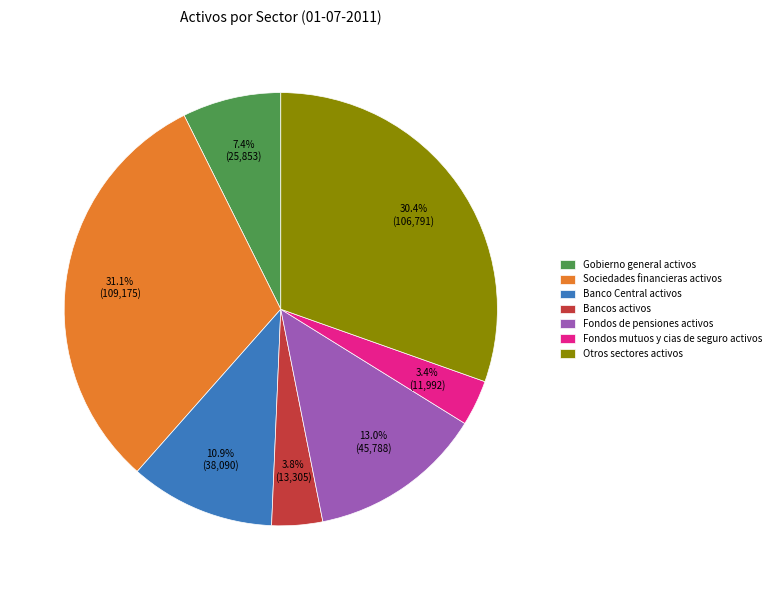

Is it true that Banco Central activos is 11% of the pie?

True